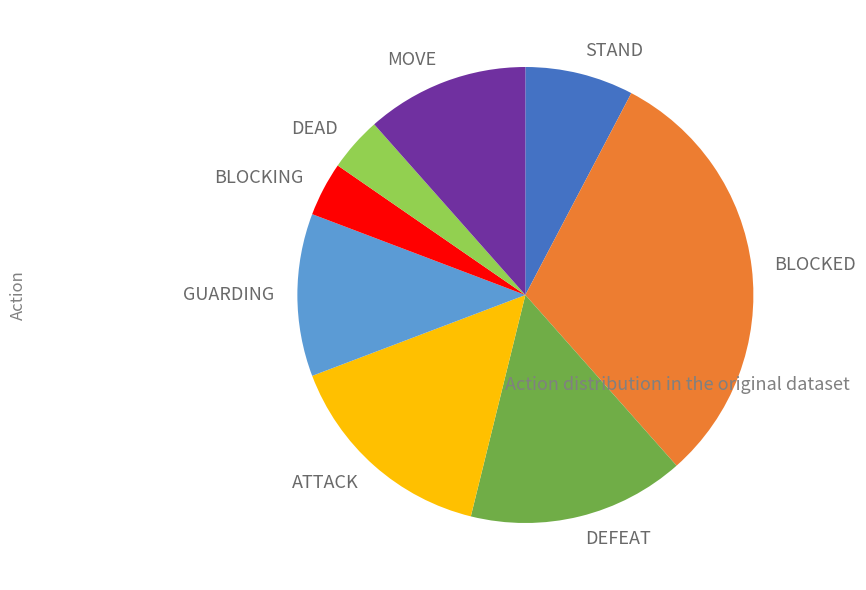

How many segments does this pie chart have?

8